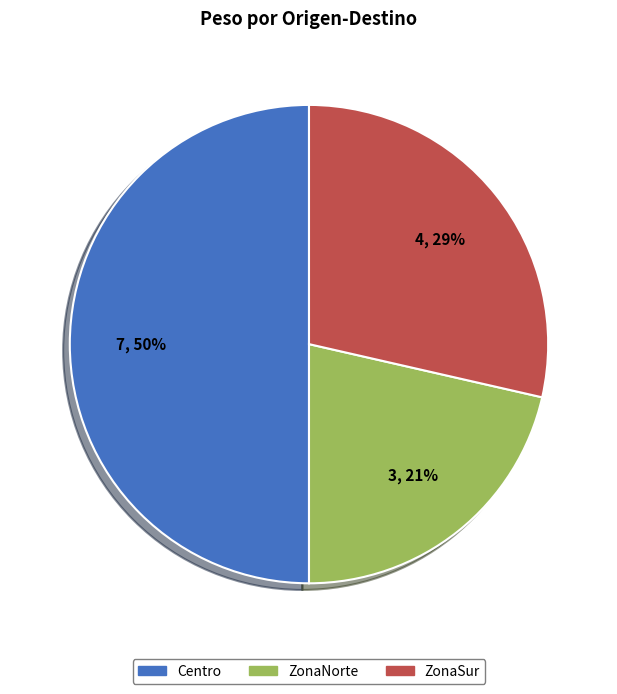

To the nearest percent, what is the average slice percentage?

33%